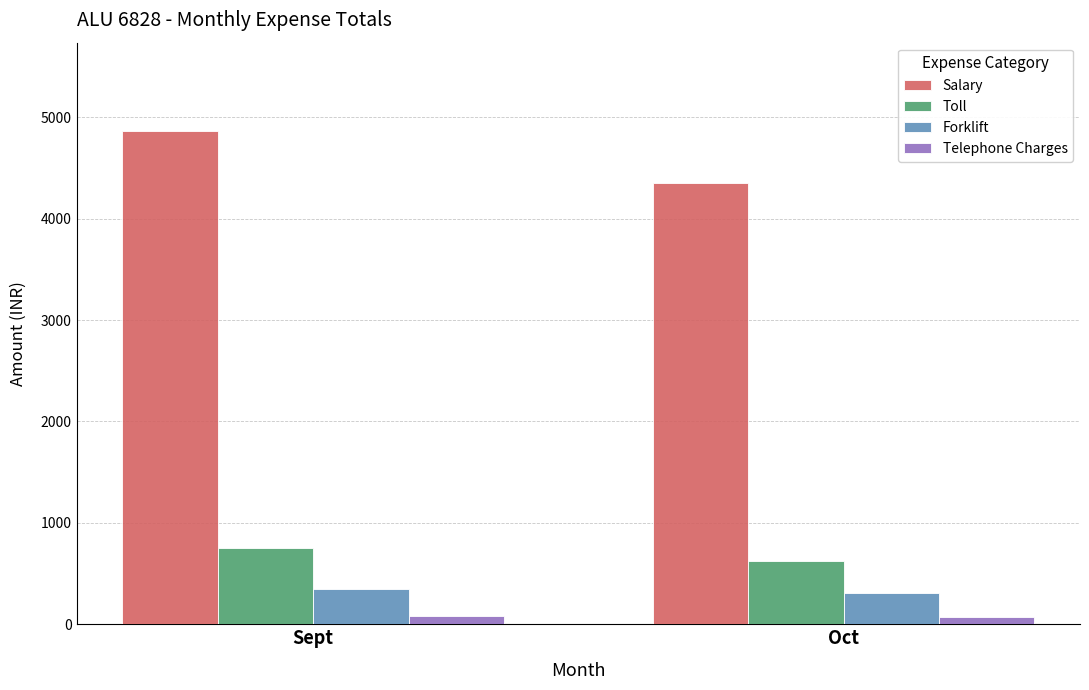

Which series has the largest total across all categories?

Salary